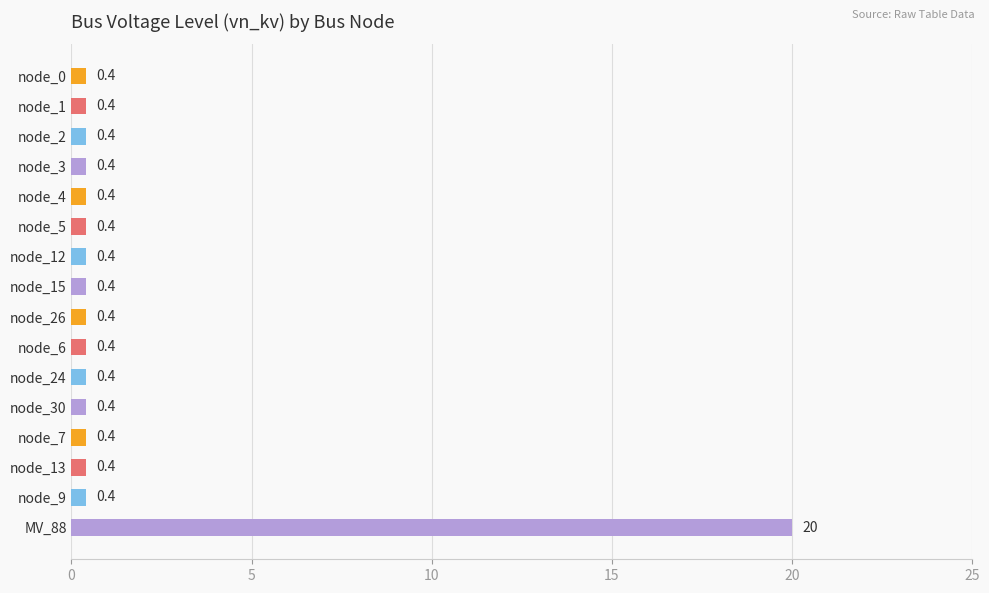

What is the change in value from node_5 to MV_88?

+19.6